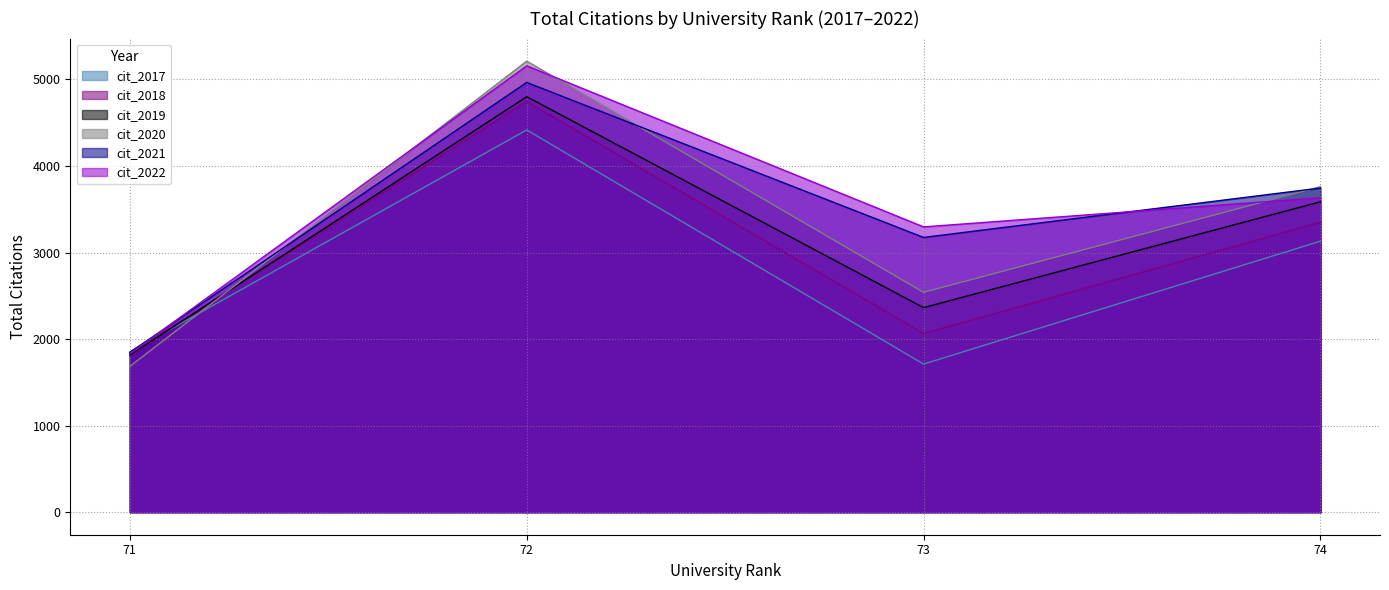

Between 71 and 74, which series saw the biggest shift?

cit_2020